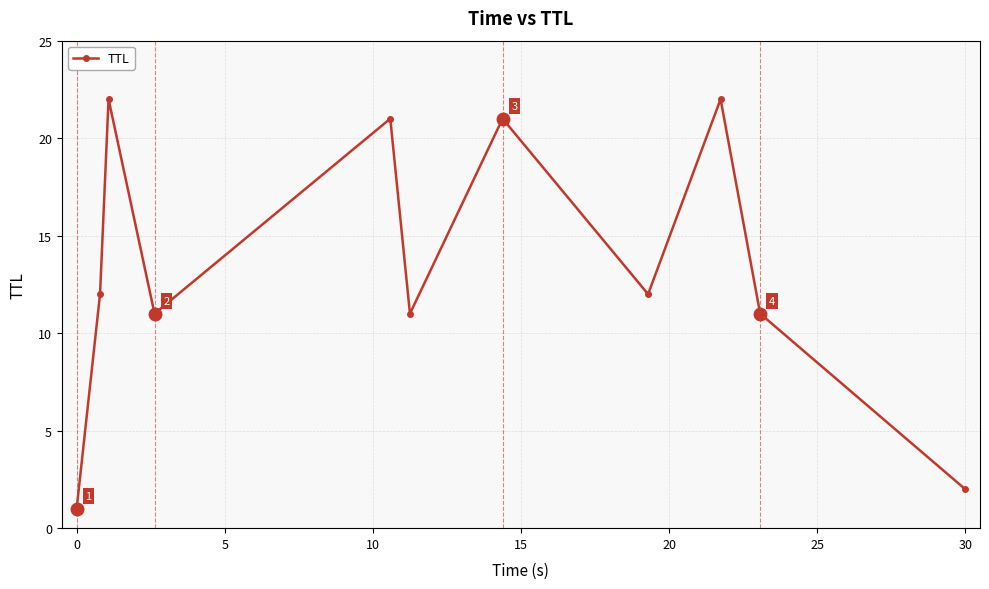

What is the sum of all values?

146